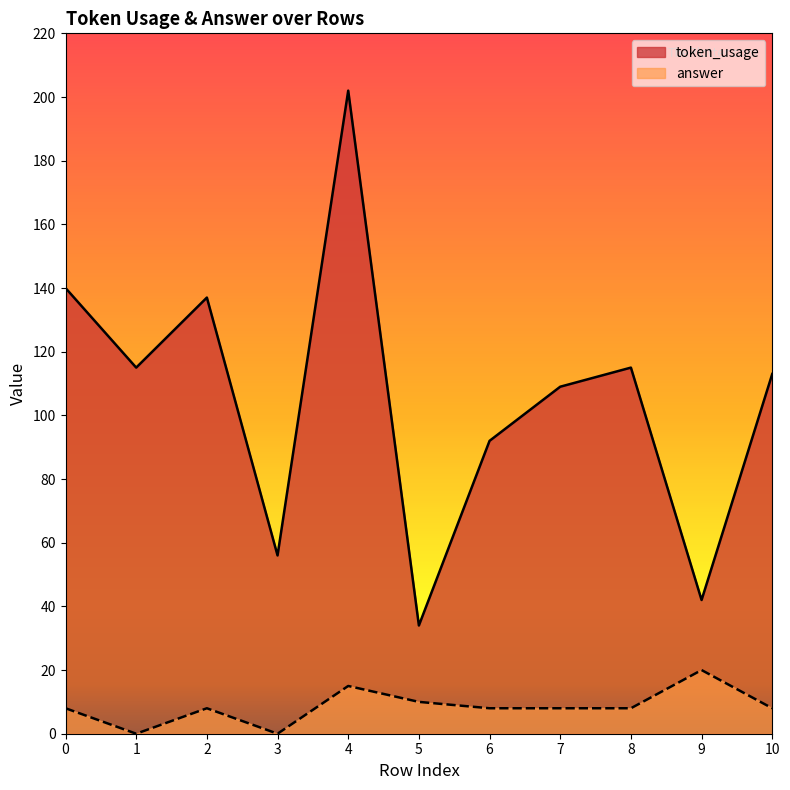

At which label does token_usage reach its minimum?

5